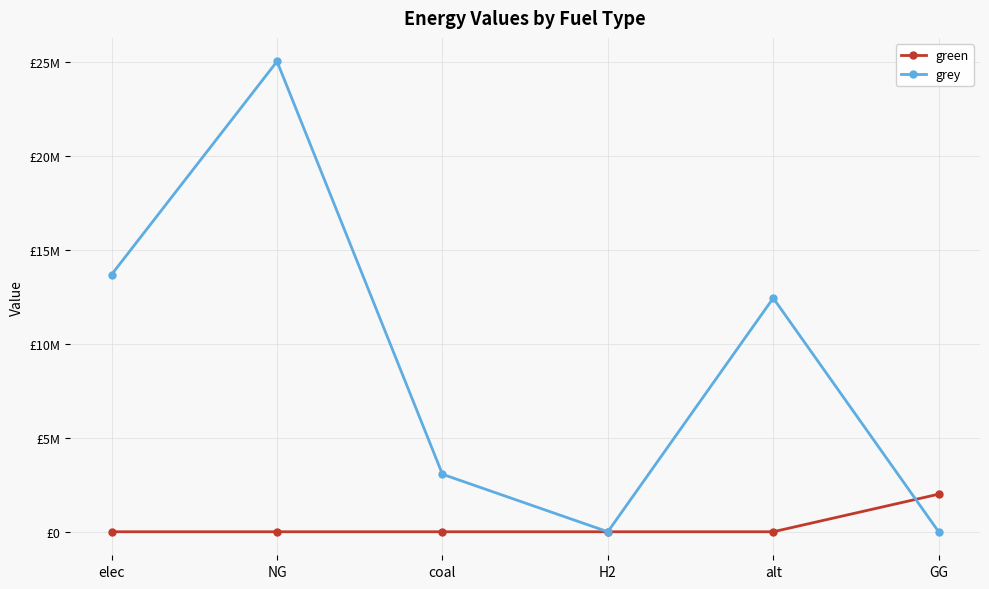

Which series has the largest range (max minus min)?

grey